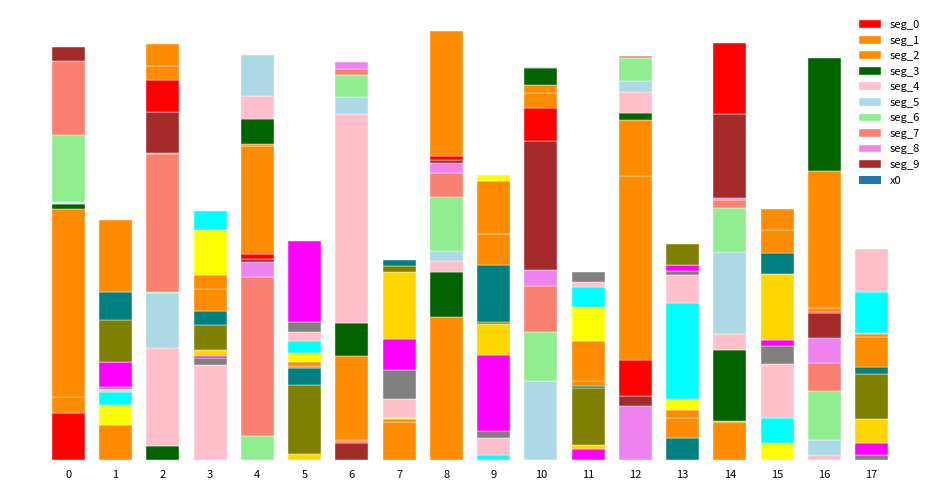

What is the change in value from 4 to 14?

+0.1